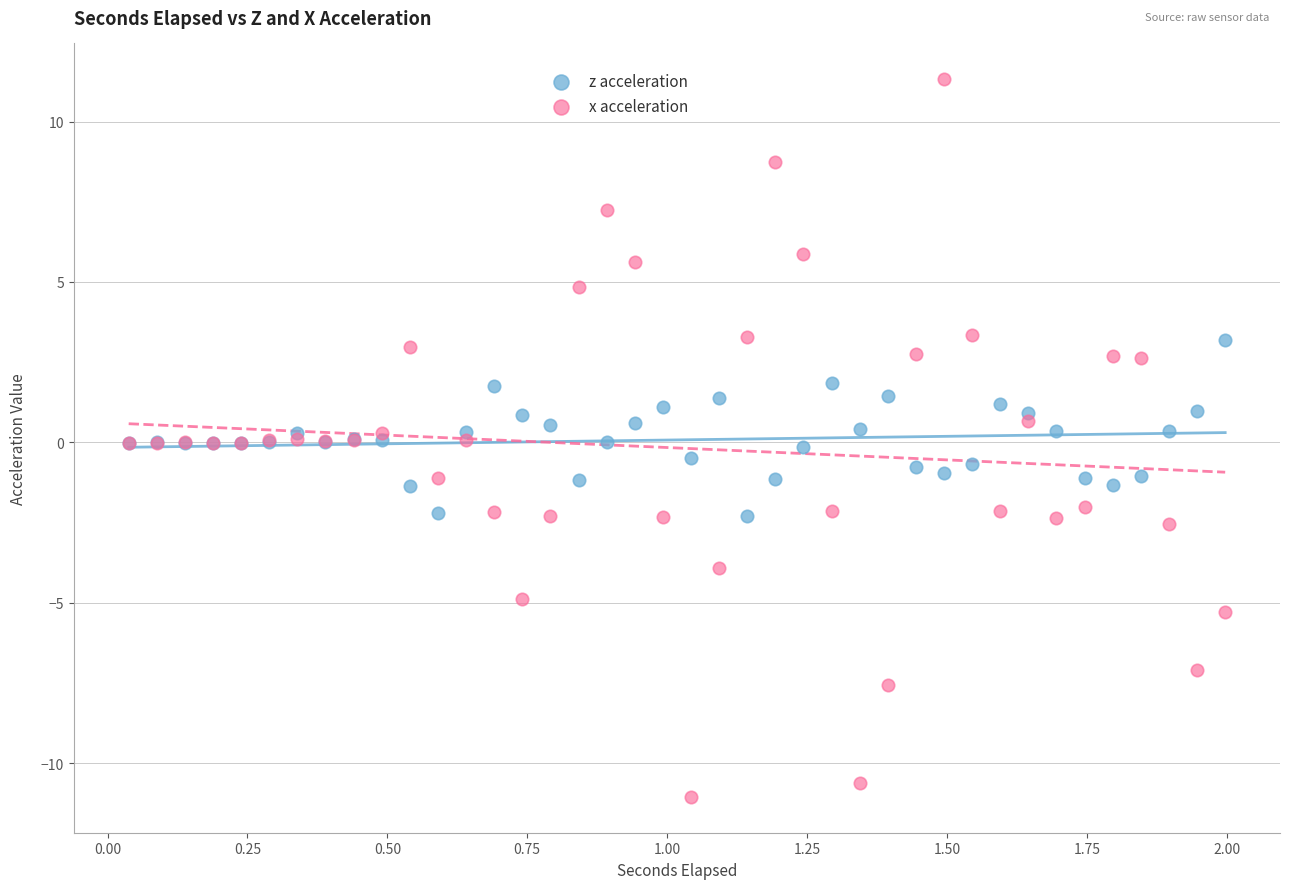

Which series reaches the minimum Y coordinate?

x acceleration